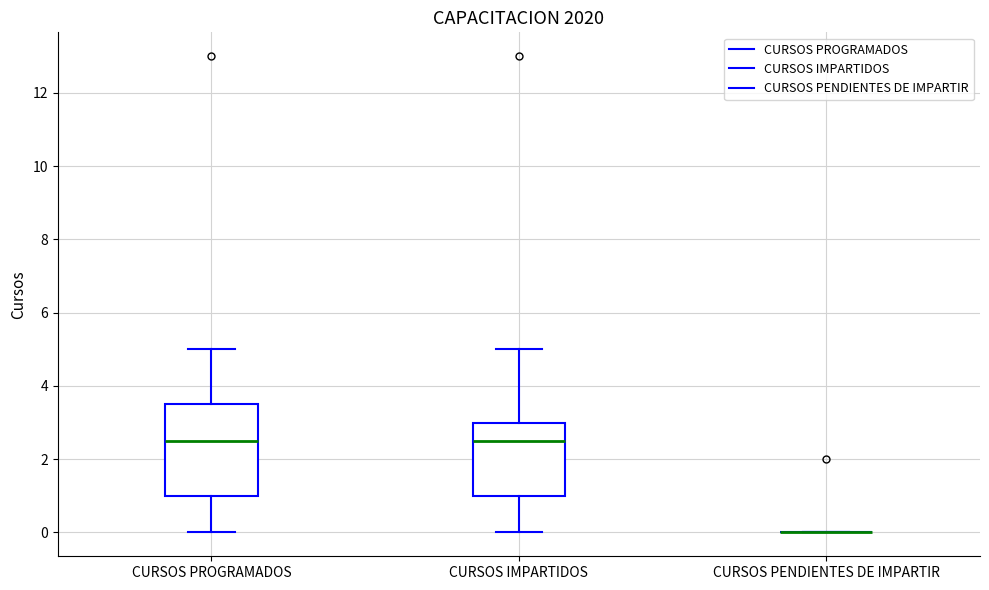

Reading left to right, read every box against the y-axis: the position of its median line, the range the box covers, and the ends of its whiskers. The values are not printed on the chart, so give them approximately, as read against the axis.

CURSOS PROGRAMADOS: median 2.6, box 1.0 to 3.6, whiskers 0.0 to 5.0
CURSOS IMPARTIDOS: median 2.6, box 1.0 to 3.0, whiskers 0.0 to 5.0
CURSOS PENDIENTES DE IMPARTIR: box collapsed to a line at 0.0, whiskers 0.0 to 0.0